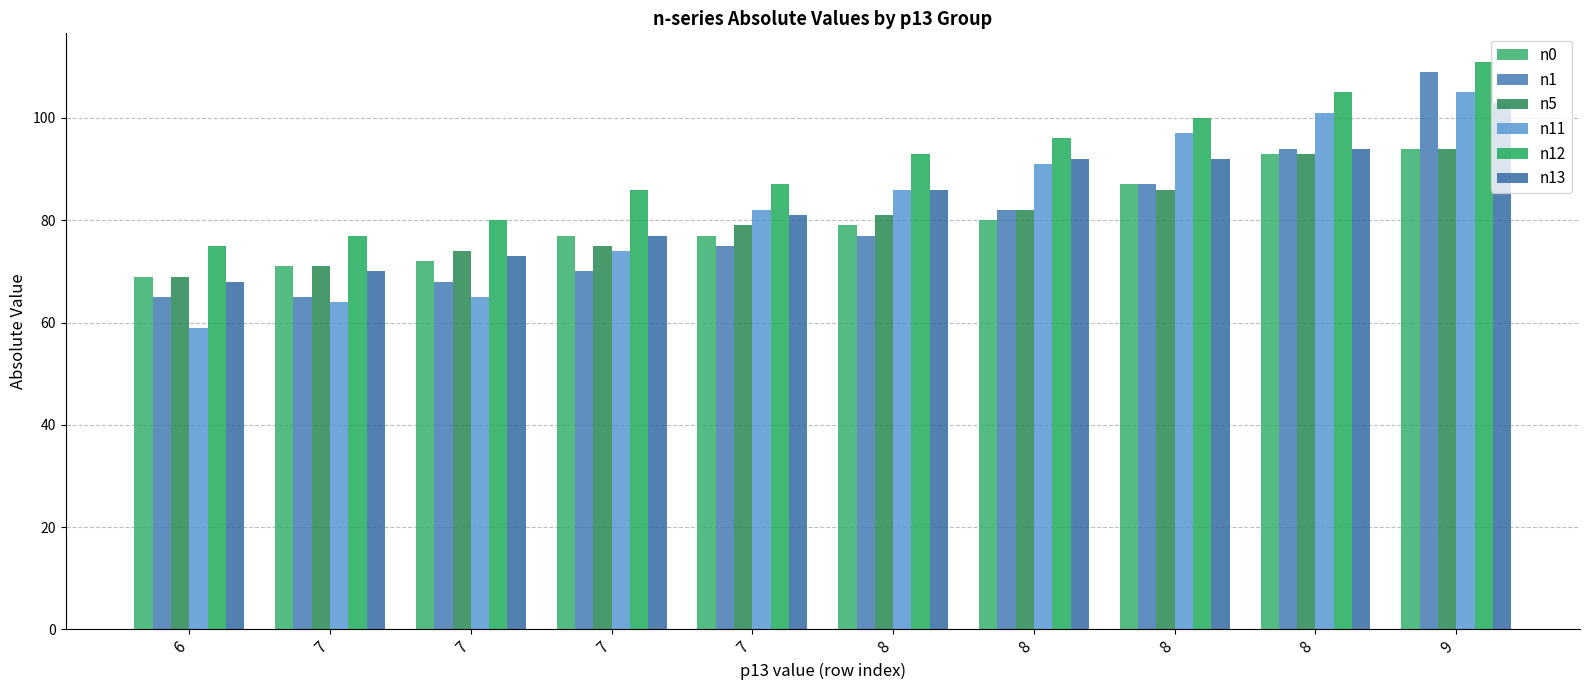

What is the total value across all series at 8?

502